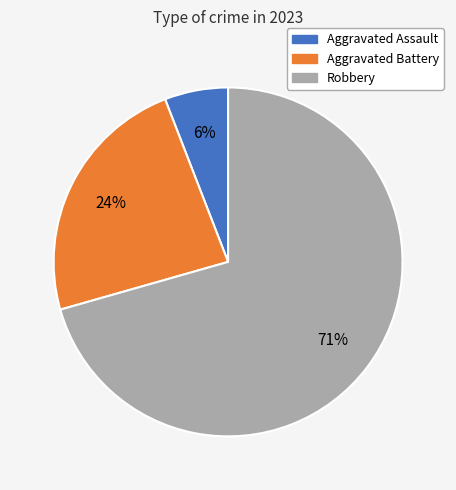

Is the sum of Robbery and Aggravated Assault greater than half?

Yes